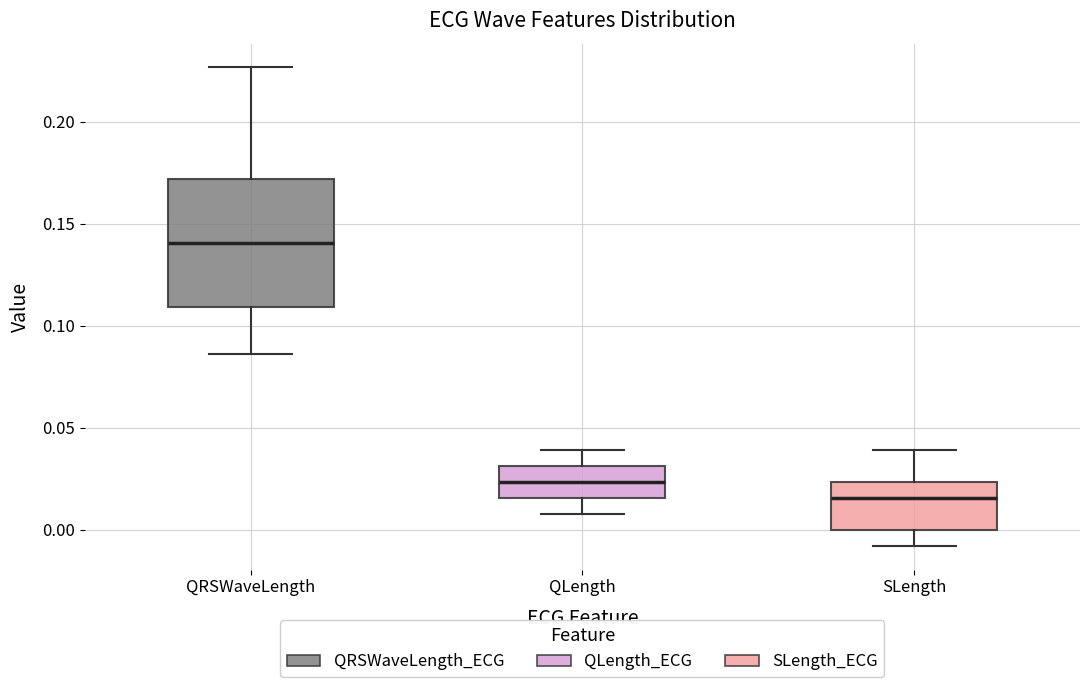

Comparing the boxes themselves (not the whiskers), which one is the tallest?

QRSWaveLength